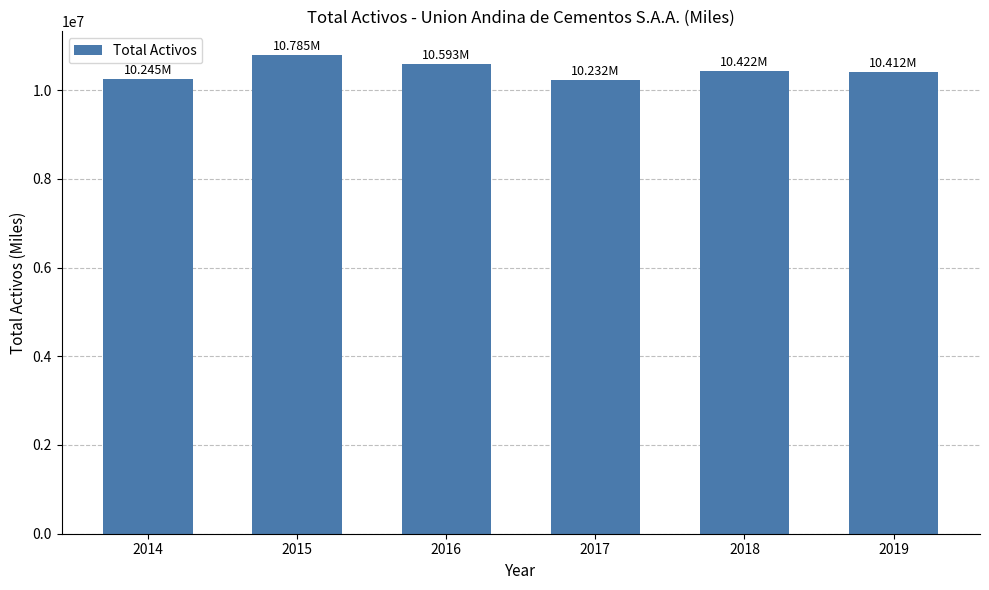

At which label does the data first exceed 10422000?

2015